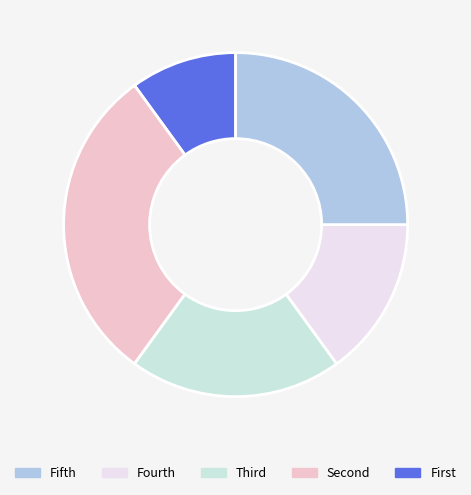

How many slices are in this pie chart?

5